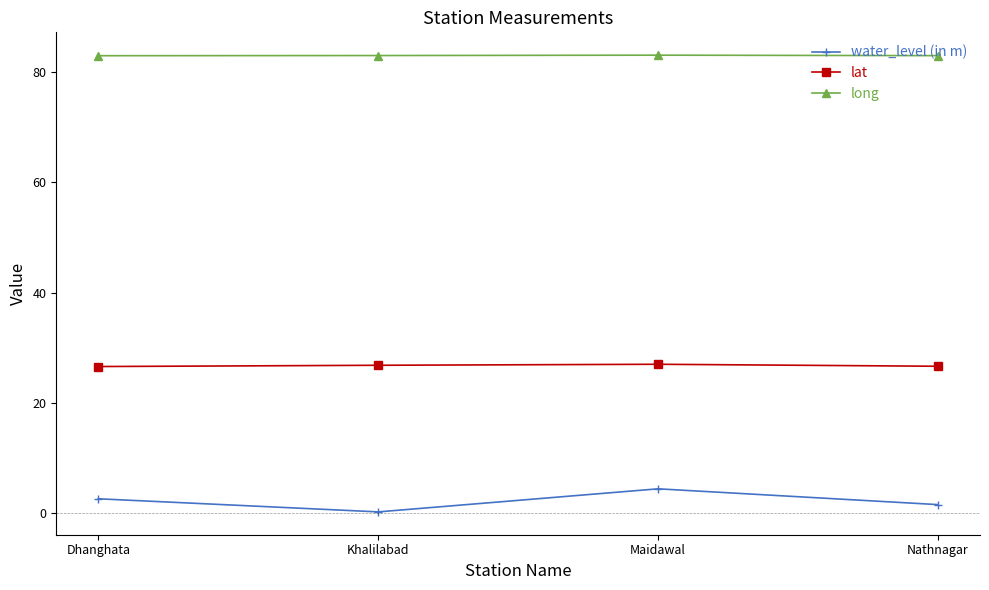

Is the value of long at Khalilabad greater than the value of water_level (in m) at Khalilabad?

Yes